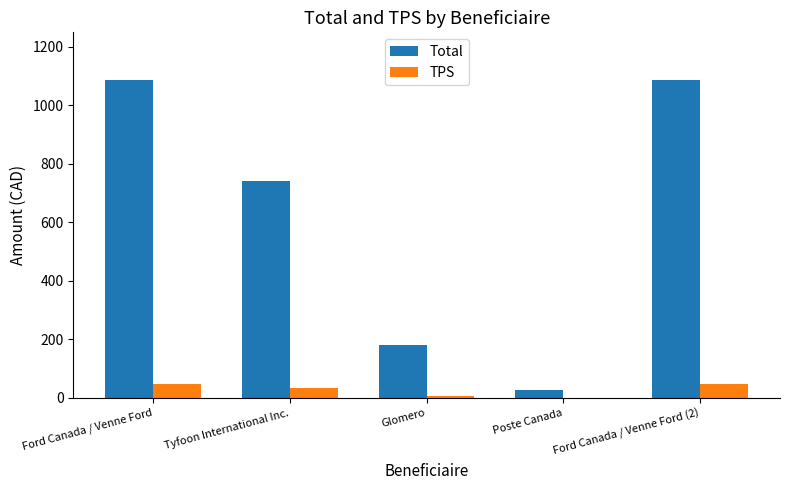

Which series has the largest total across all categories?

Total